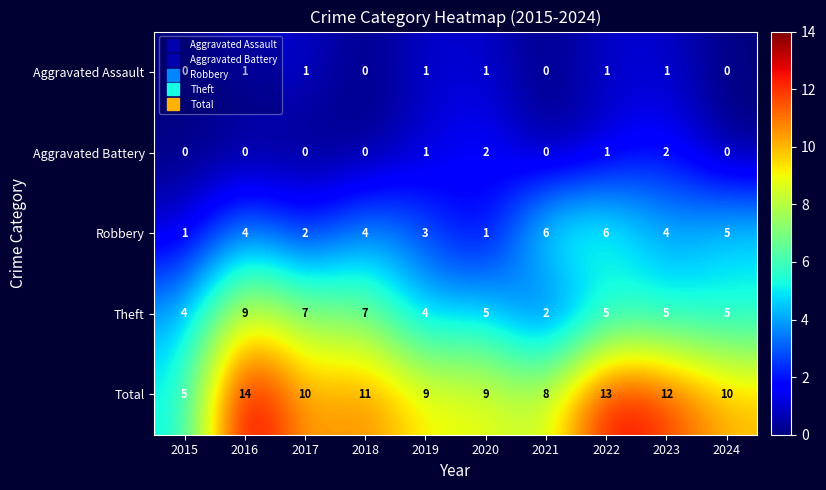

What is the difference between the second highest and second lowest values in the Total series?

5